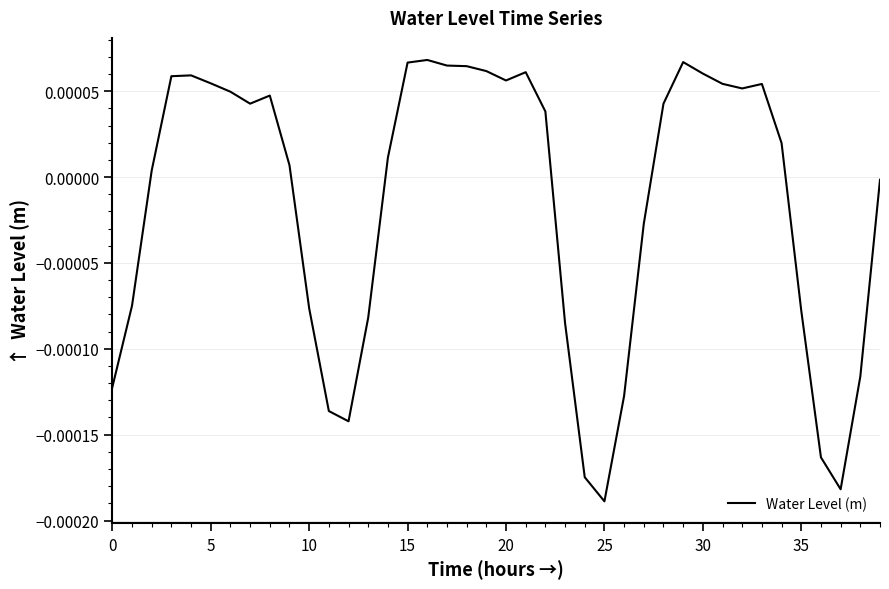

Which category has the lowest value across all series?

25